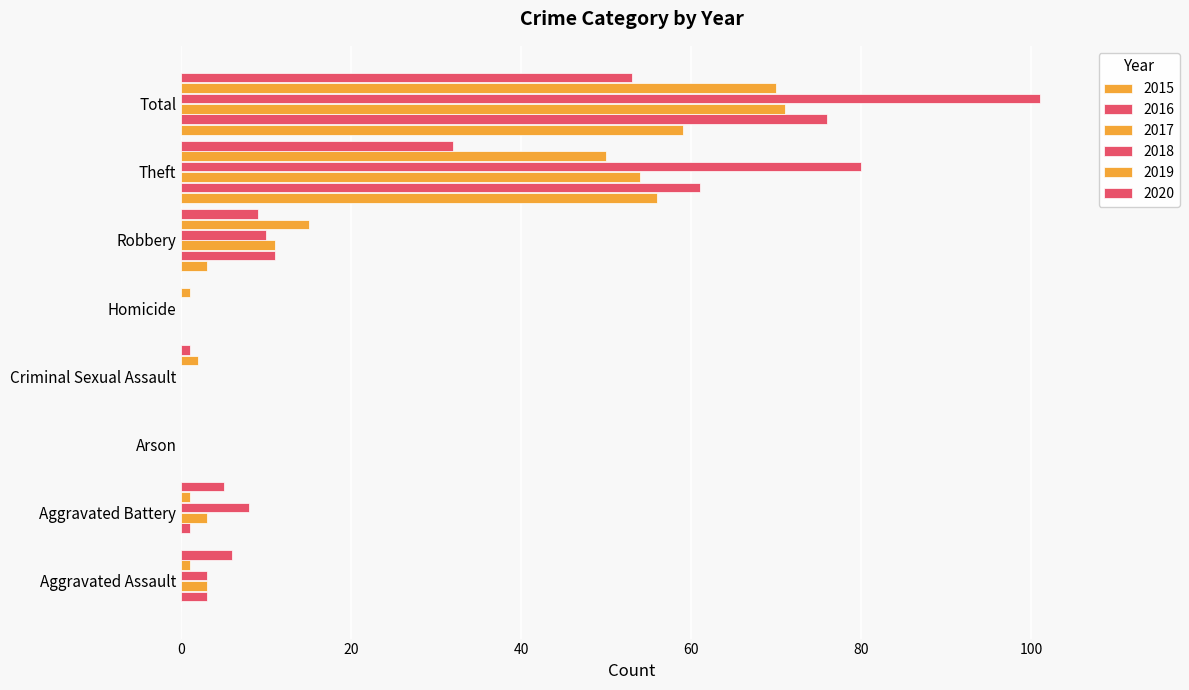

How many data points does each series have?

8